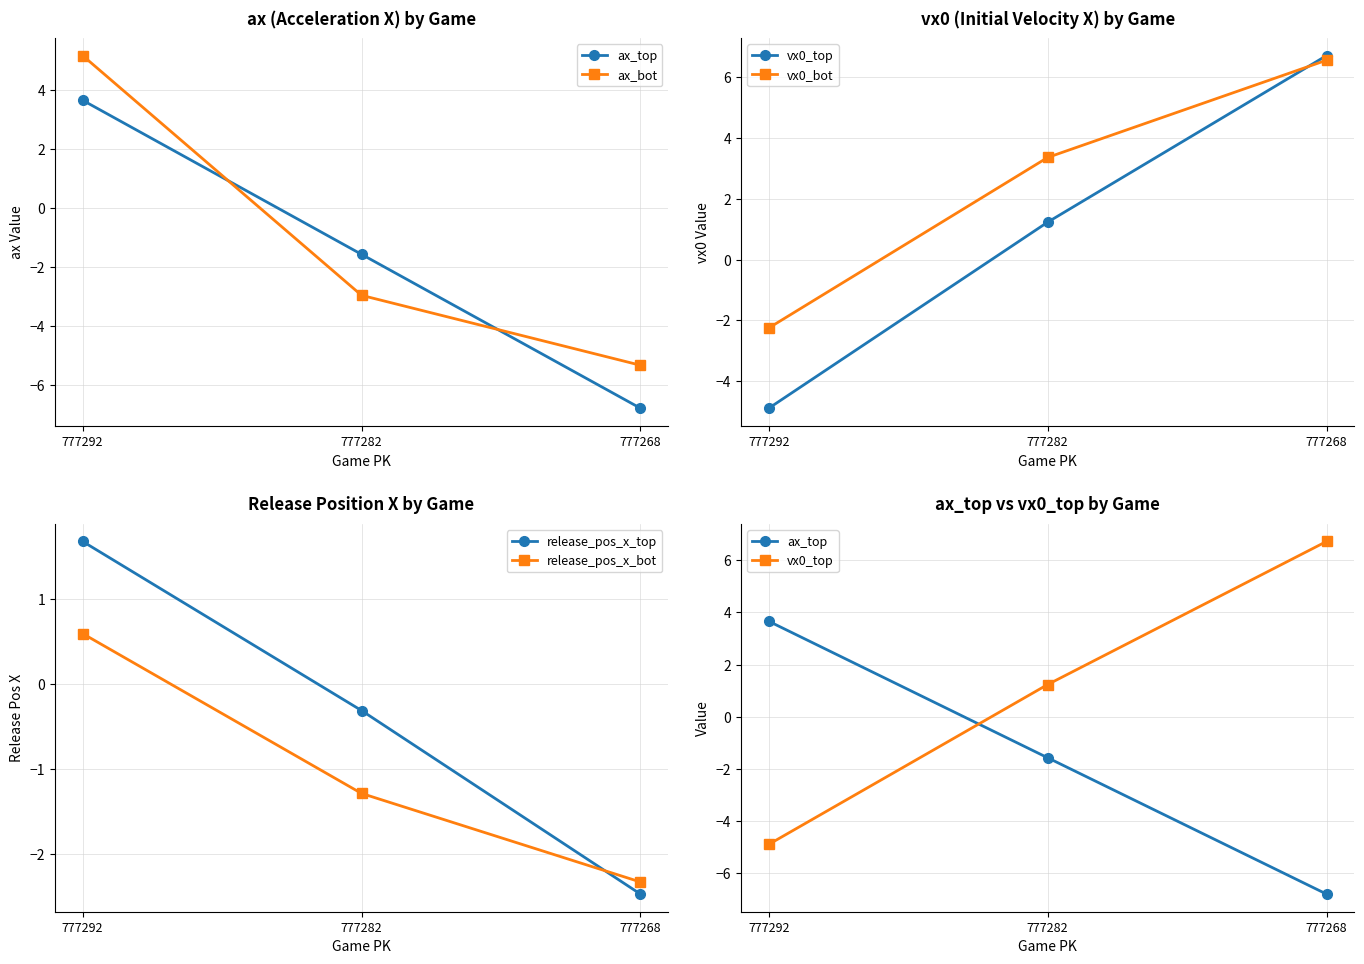

Reading right to left, extract all data points from this chart.

ax_top: -6.8	-1.6	3.7
ax_bot: -5.3	-3.0	5.2
vx0_top: 6.7	1.2	-4.9
vx0_bot: 6.6	3.4	-2.2
release_pos_x_top: -2.5	-0.3	1.7
release_pos_x_bot: -2.3	-1.3	0.6